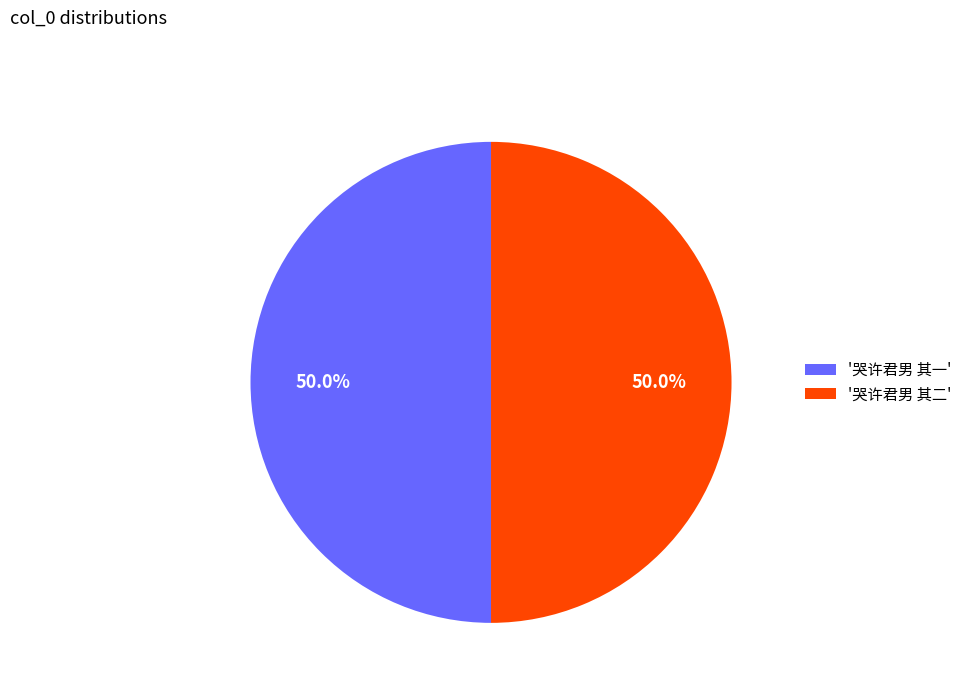

How much of the chart is everything except '哭许君男 其二'?

50.0%